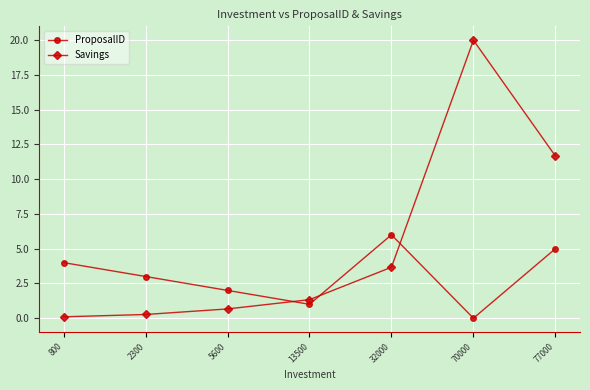

In ProposalID, how many points are higher than both neighbors (excluding endpoints)?

1